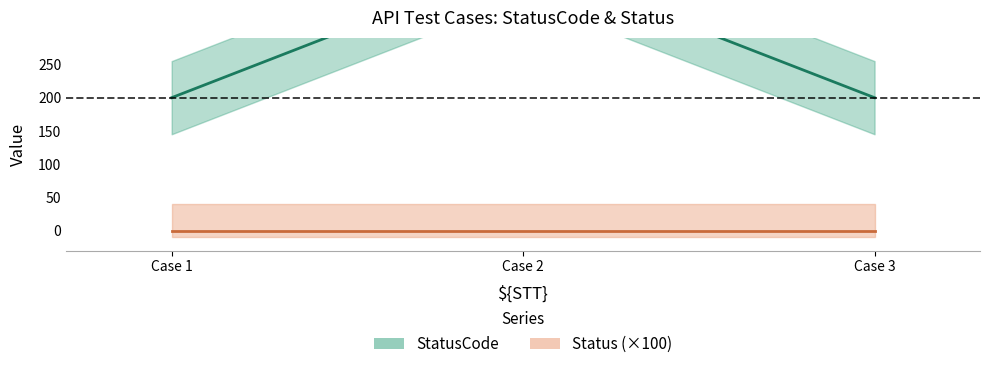

Reading left to right, list all the values displayed in this chart.

200	405	200